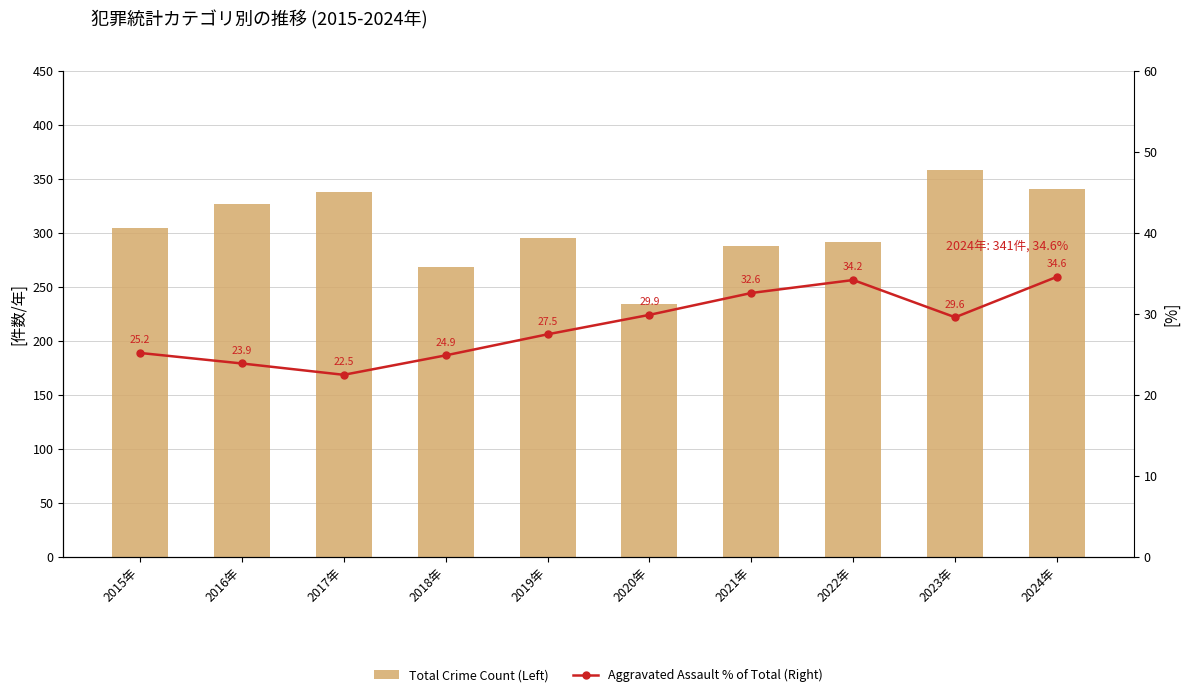

Is the value of Total Crime Count (Left) at 2018年 greater than the value of Aggravated Assault % of Total (Right) at 2020年?

Yes